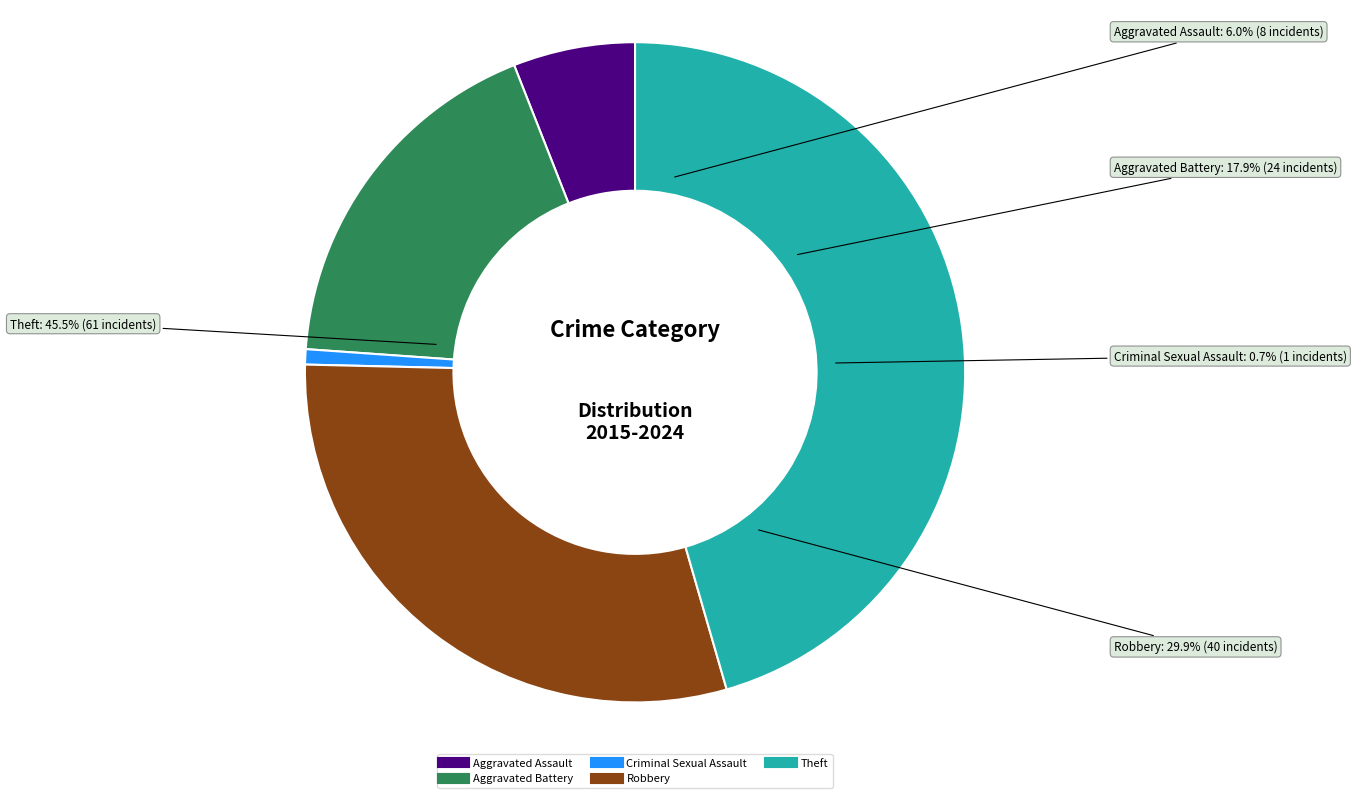

What is the change in value from Aggravated Assault to Robbery?

+32